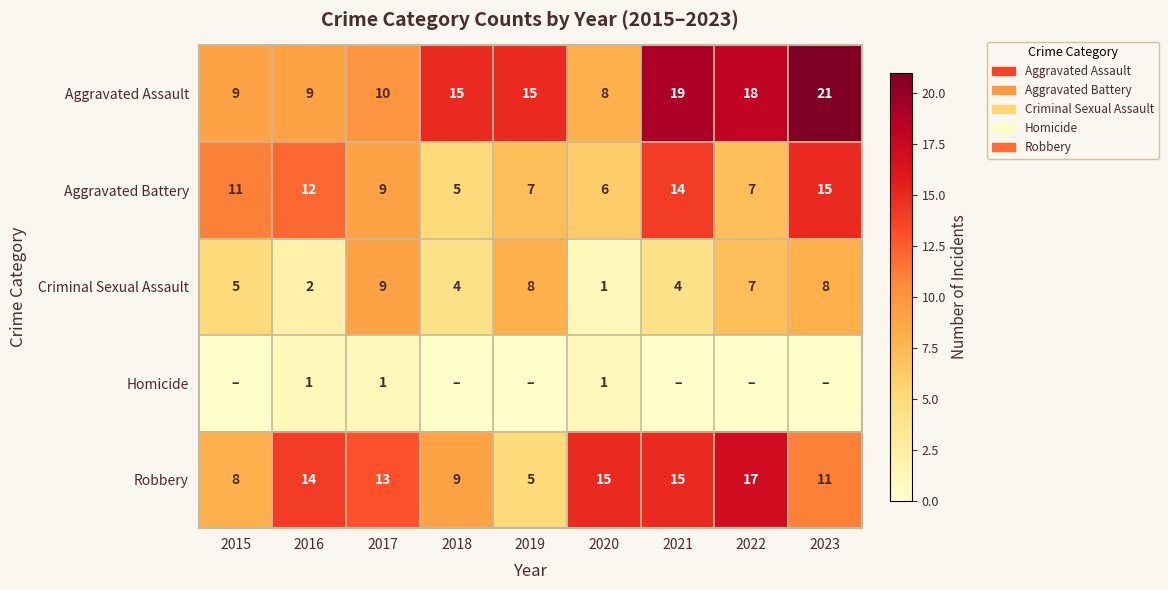

What is the difference between the maximum and minimum values in the Robbery series?

12